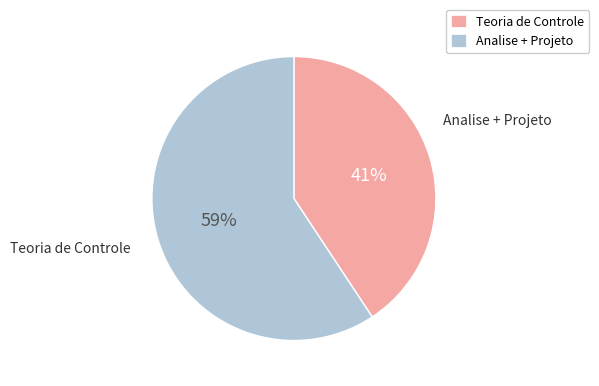

Which category has the biggest portion of the pie?

Analise + Projeto